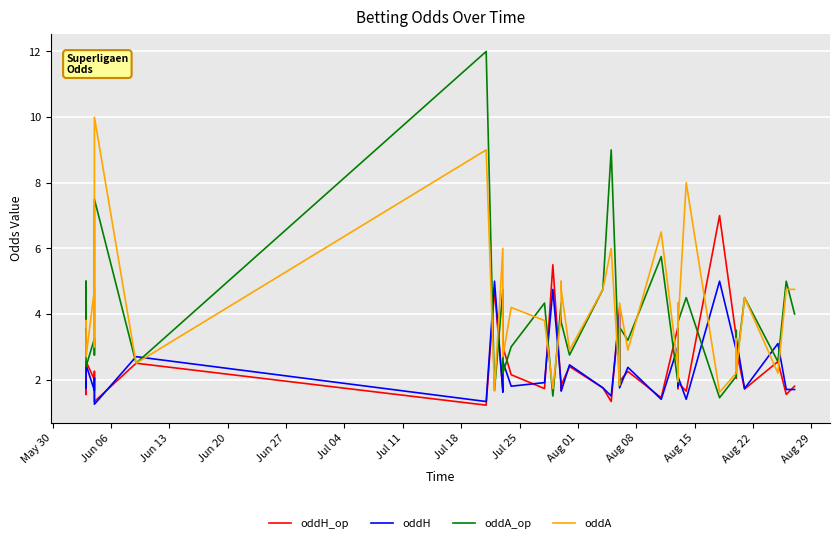

At which category is the sum across all series the highest?

Jul 18